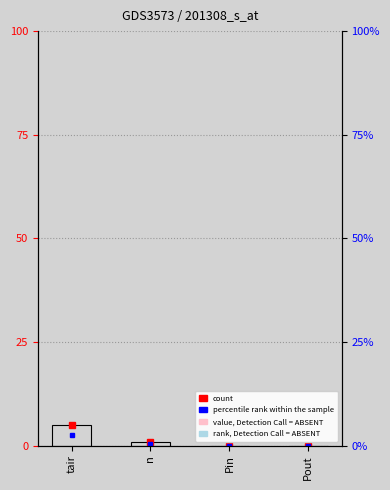

What is the sum of the values at n and Pin?

1